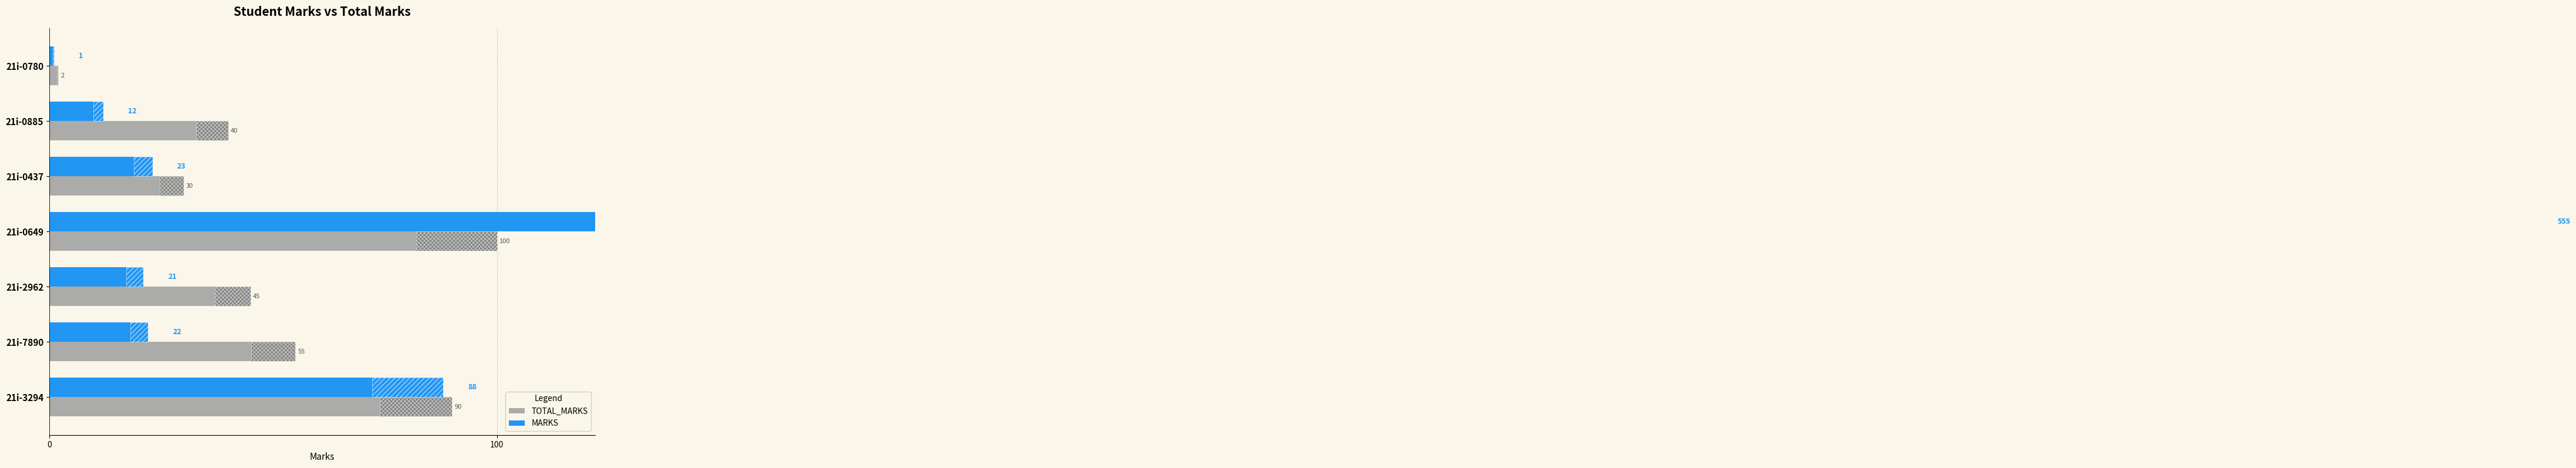

Rank the series at 21i-0885 from lowest to highest value.

MARKS, TOTAL_MARKS